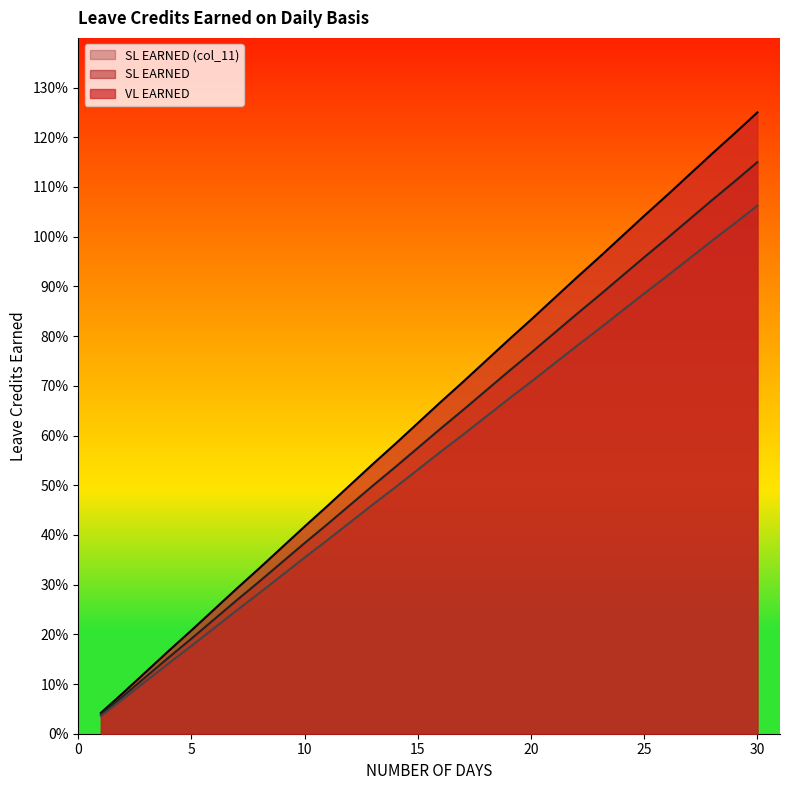

List the labels in order of SL EARNED (col_11) value, smallest first.

1, 2, 3, 4, 5, 6, 7, 8, 9, 10, 11, 12, 13, 14, 15, 16, 17, 18, 19, 20, 21, 22, 23, 24, 25, 26, 27, 28, 29, 30